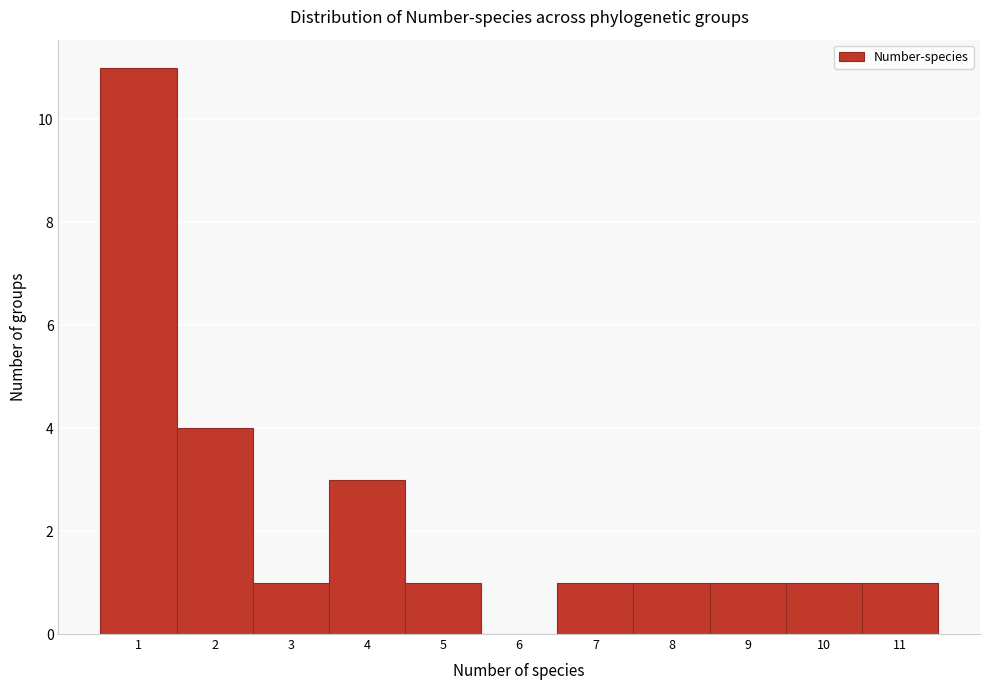

Reading right to left, list all the values displayed in this chart.

11=1	10=1	9=1	8=1	7=1	6=0	5=1	4=3	3=1	2=4	1=11